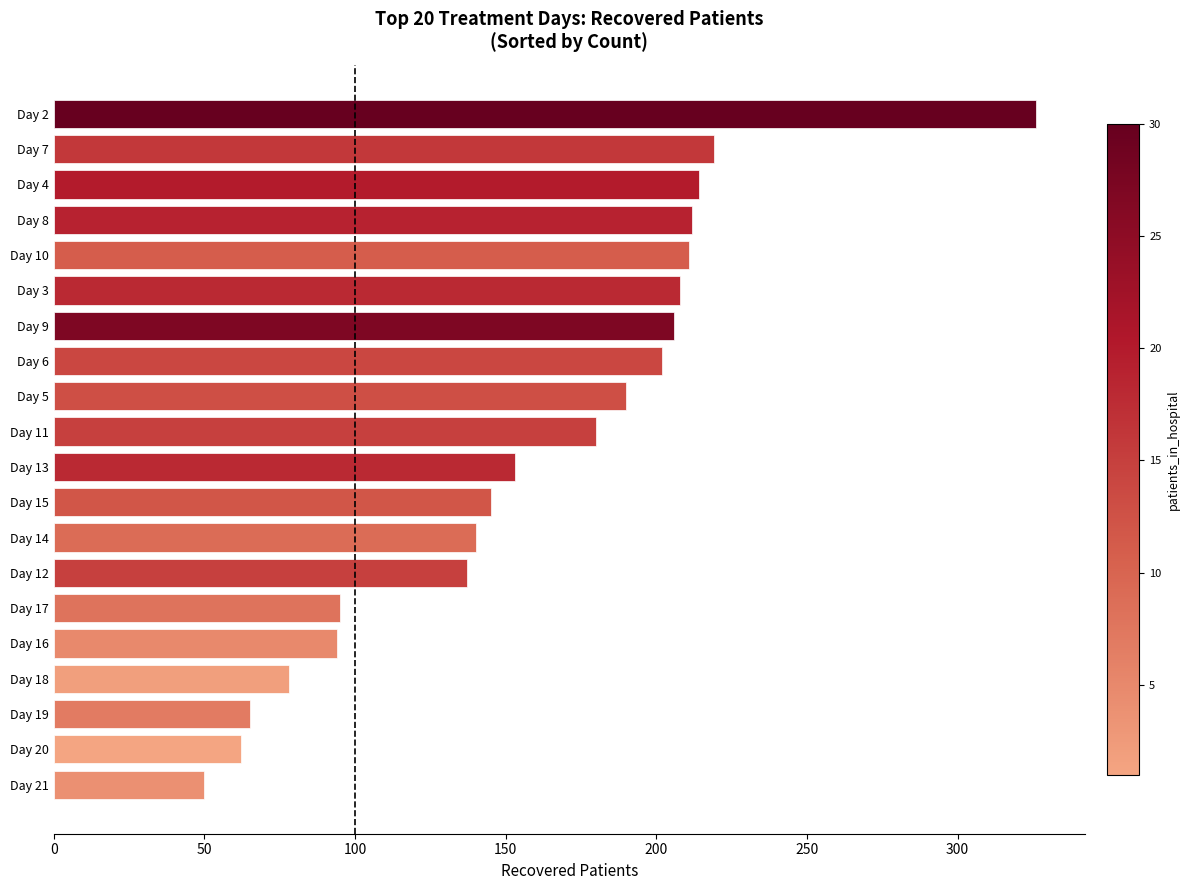

What is the smallest value displayed?

50